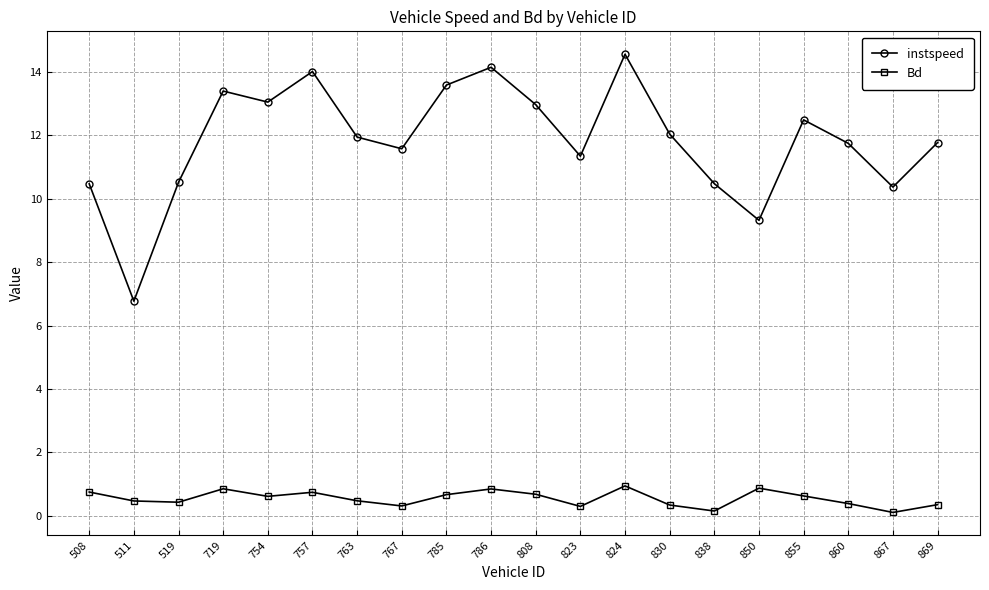

Rank the series by their average value, from lowest to highest.

Bd, instspeed